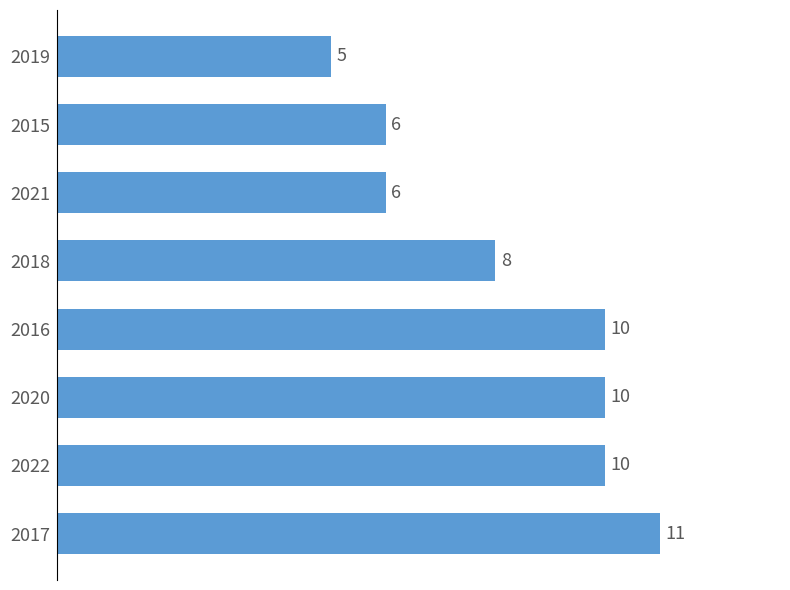

Count the number of categories in the chart.

8